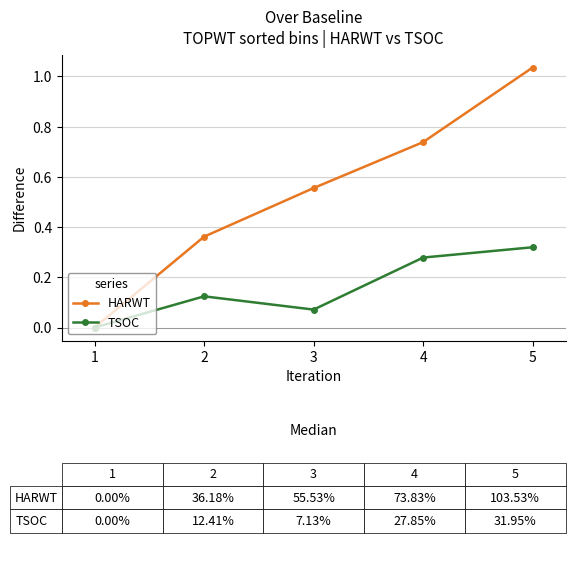

Between 3 and 4, which series saw the biggest shift?

TSOC